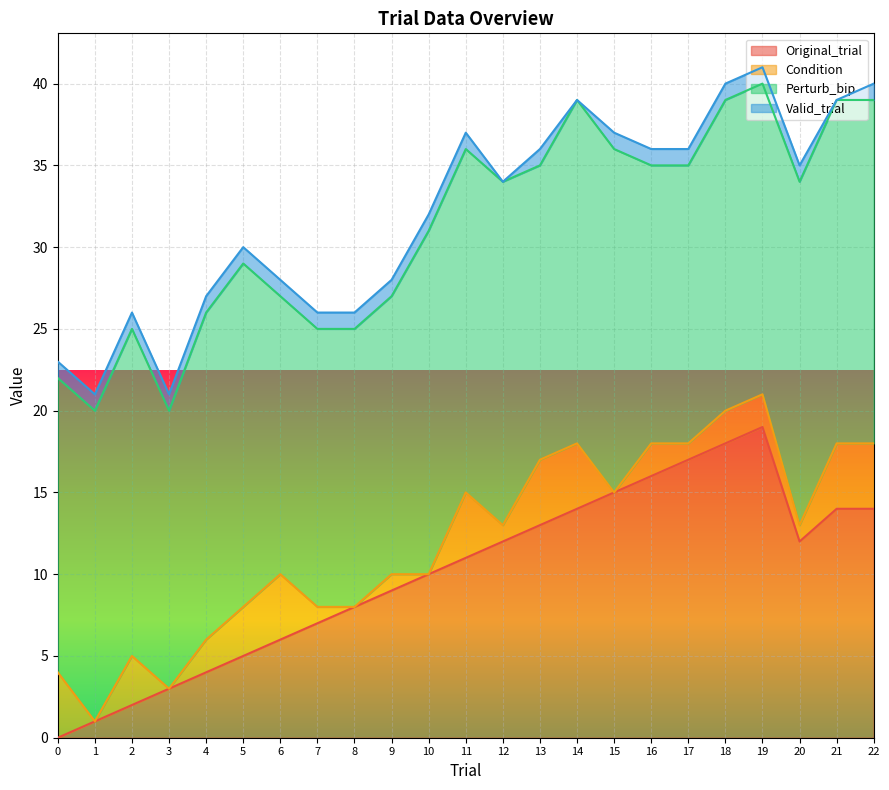

Is the value of Condition at 4 greater than the value of Original_trial at 7?

No